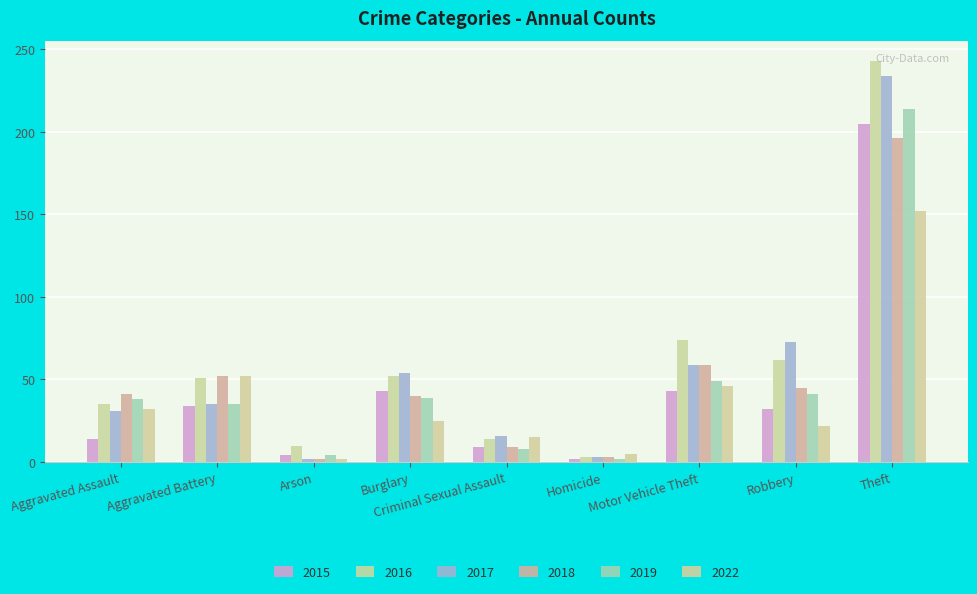

At Homicide, list the series in order from smallest to largest.

2015, 2019, 2016, 2017, 2018, 2022